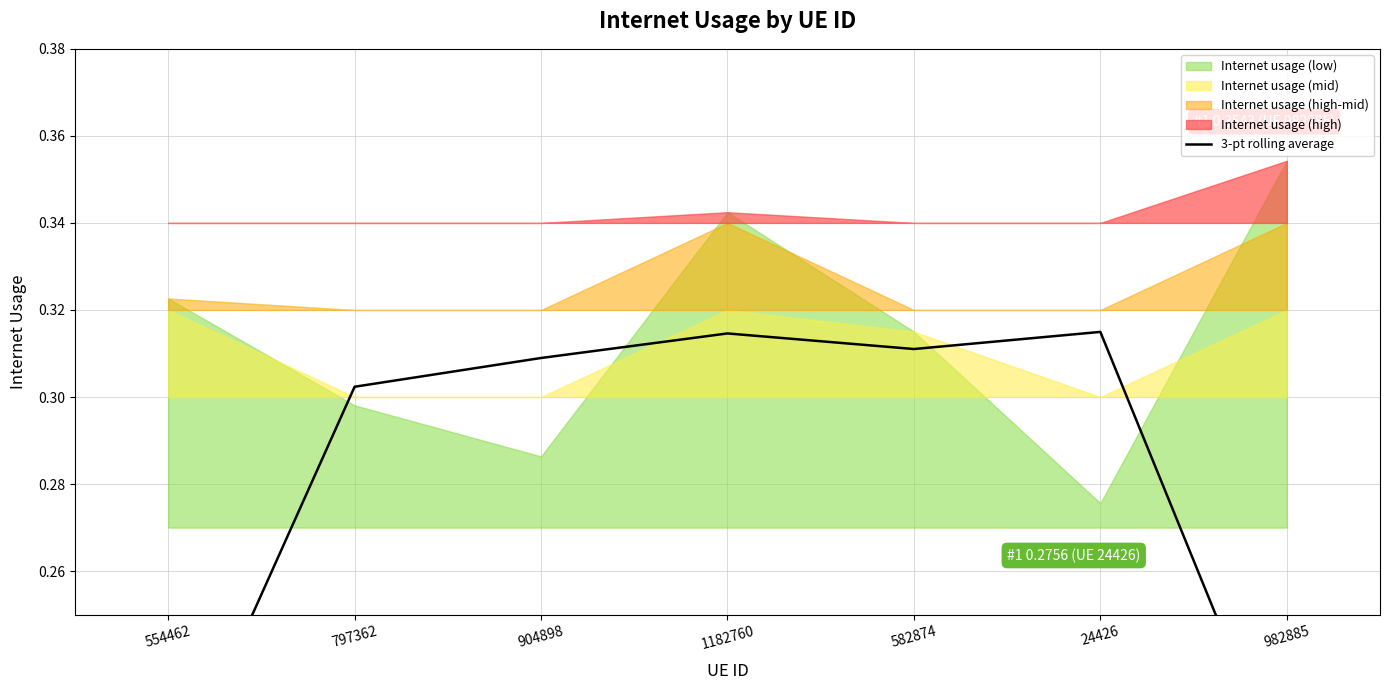

Reading right to left, what are all the values shown in this chart?

982885=0.2	24426=0.3	582874=0.3	1182760=0.3	904898=0.3	797362=0.3	554462=0.2